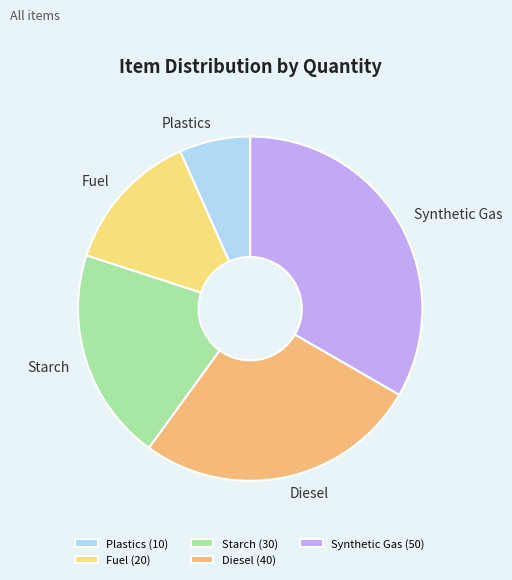

Rank the categories by value from highest to lowest.

Synthetic Gas, Diesel, Starch, Fuel, Plastics